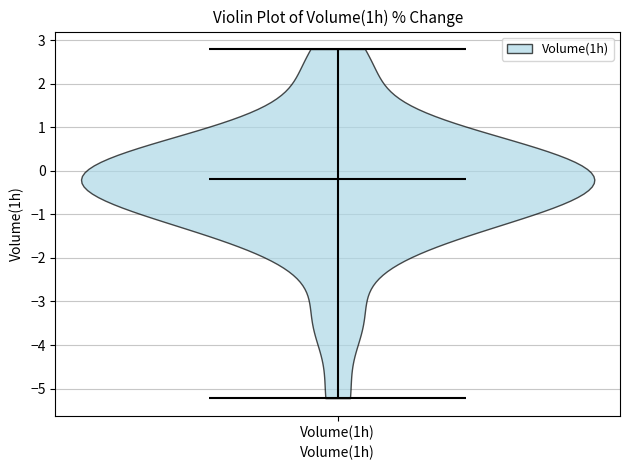

Read this violin plot against the y-axis: where its median line is, and the lowest and highest points the violin reaches. The values are not printed on the chart, so give them approximately, as read against the axis.

median line -0.2, lowest point -5.2, highest point 2.8